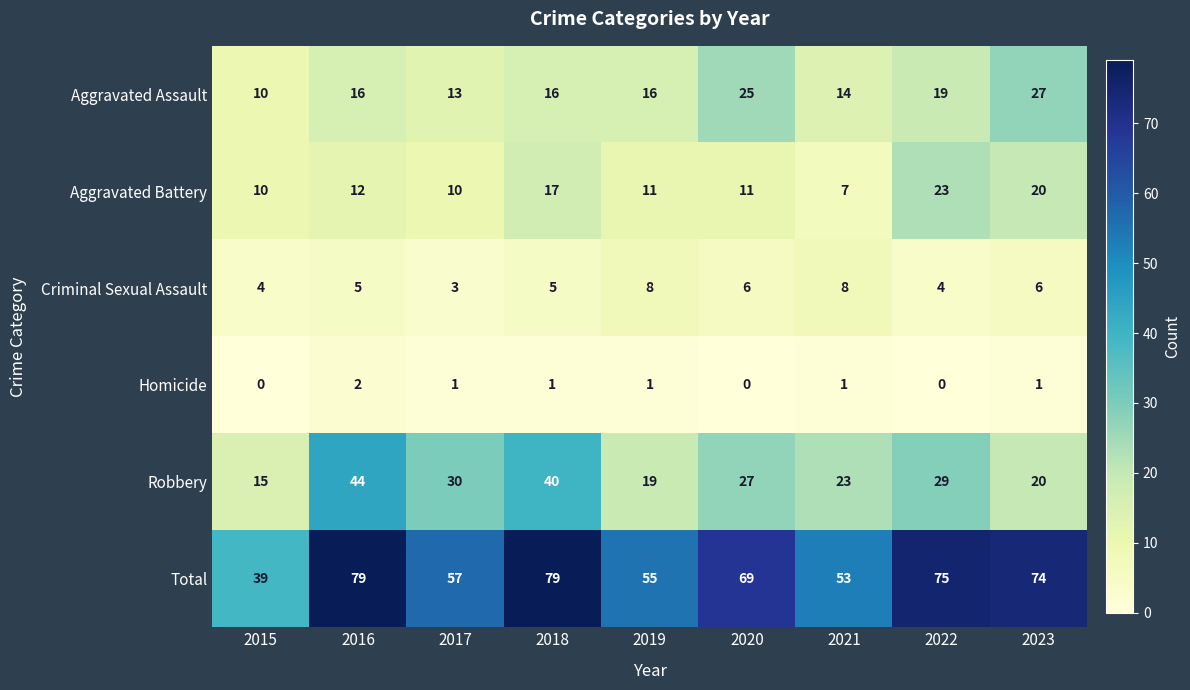

How many values in the Robbery series are below 27?

4